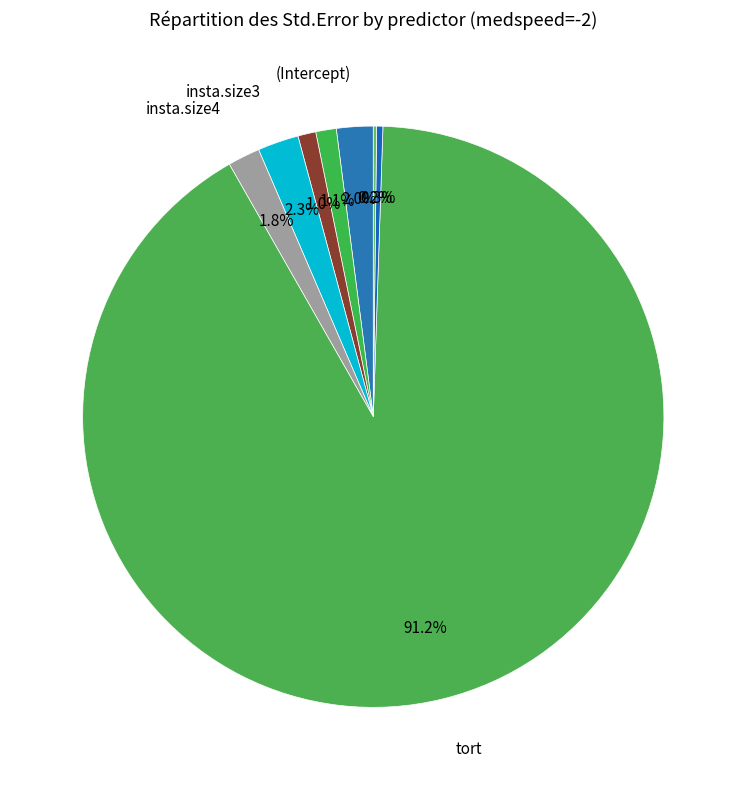

Rank the categories by value from highest to lowest.

tort, insta.size3, (Intercept), insta.size4, mixed.notmixed, insta.size6, cross.wind, support.wind